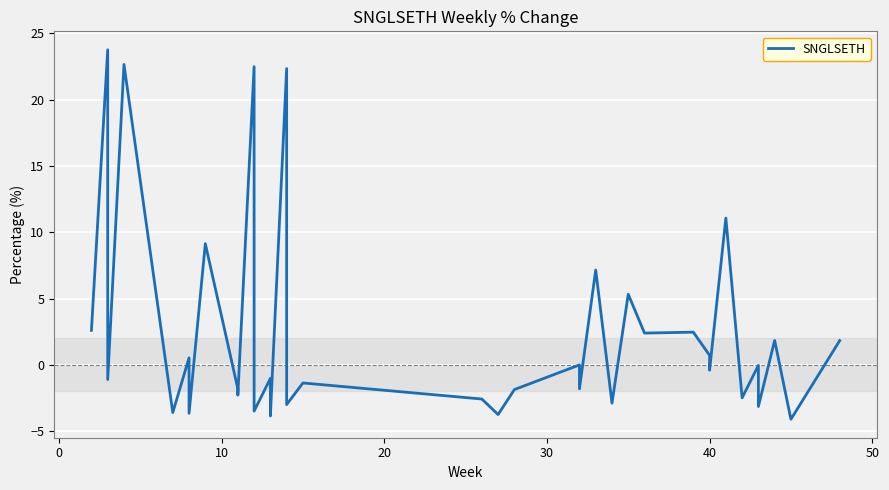

True or false: the data shows -0.4 at 12.

False